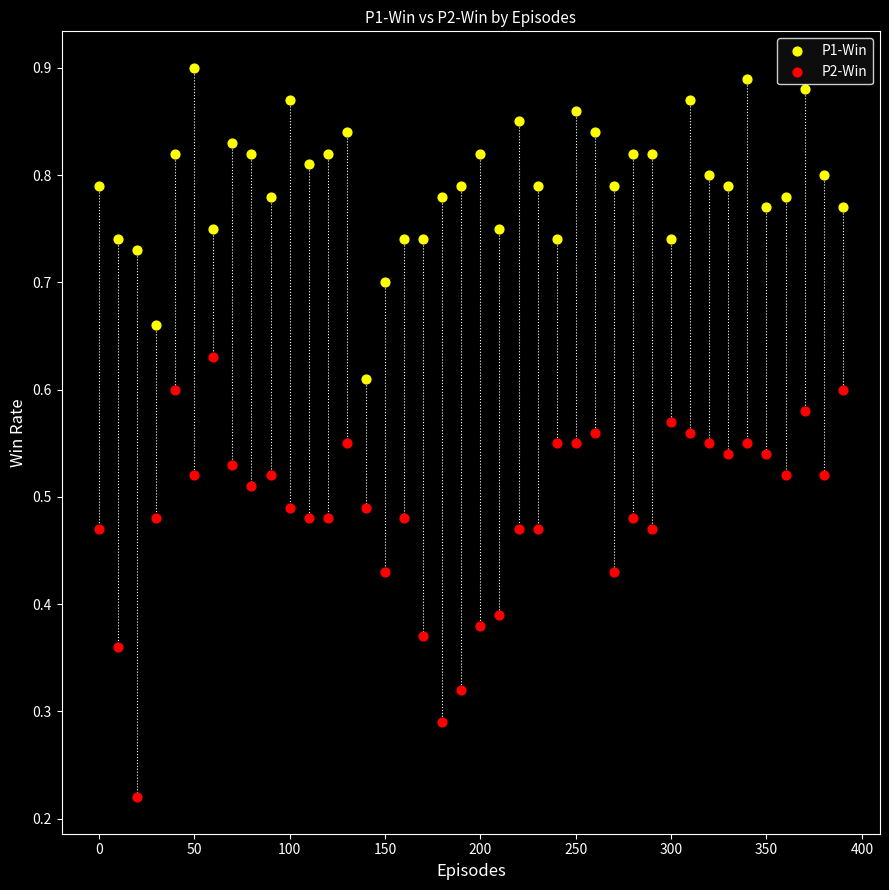

Which series has the largest Y range (max minus min)?

P2-Win